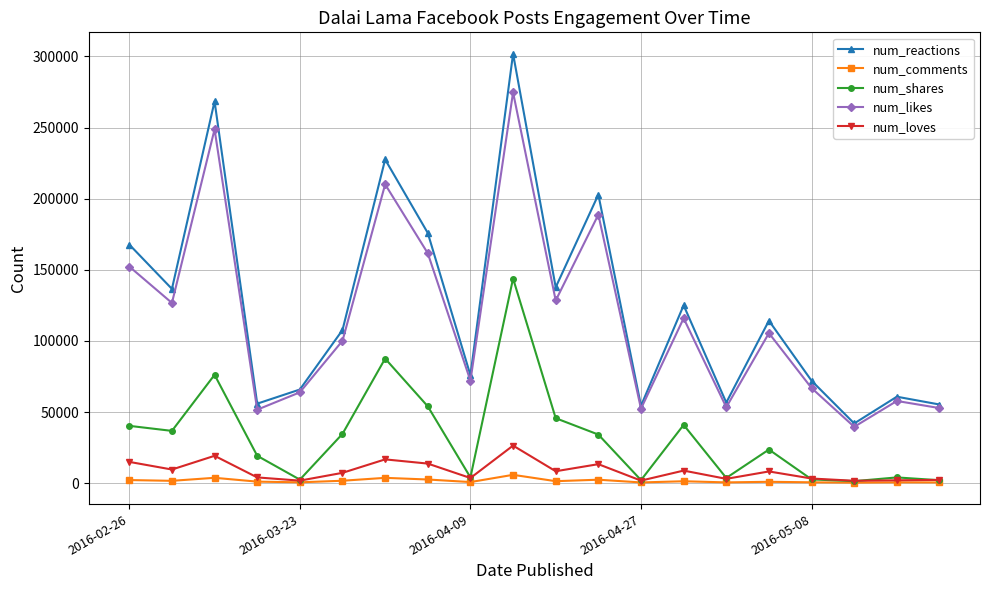

List the series in order of their peak value, highest first.

num_reactions, num_likes, num_shares, num_loves, num_comments